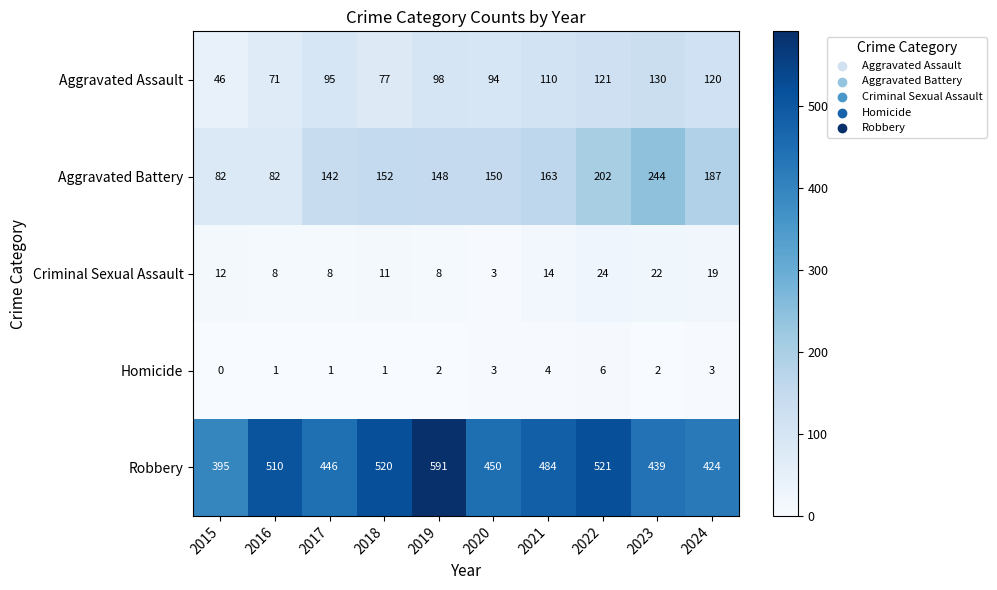

How many data points does each series have?

10